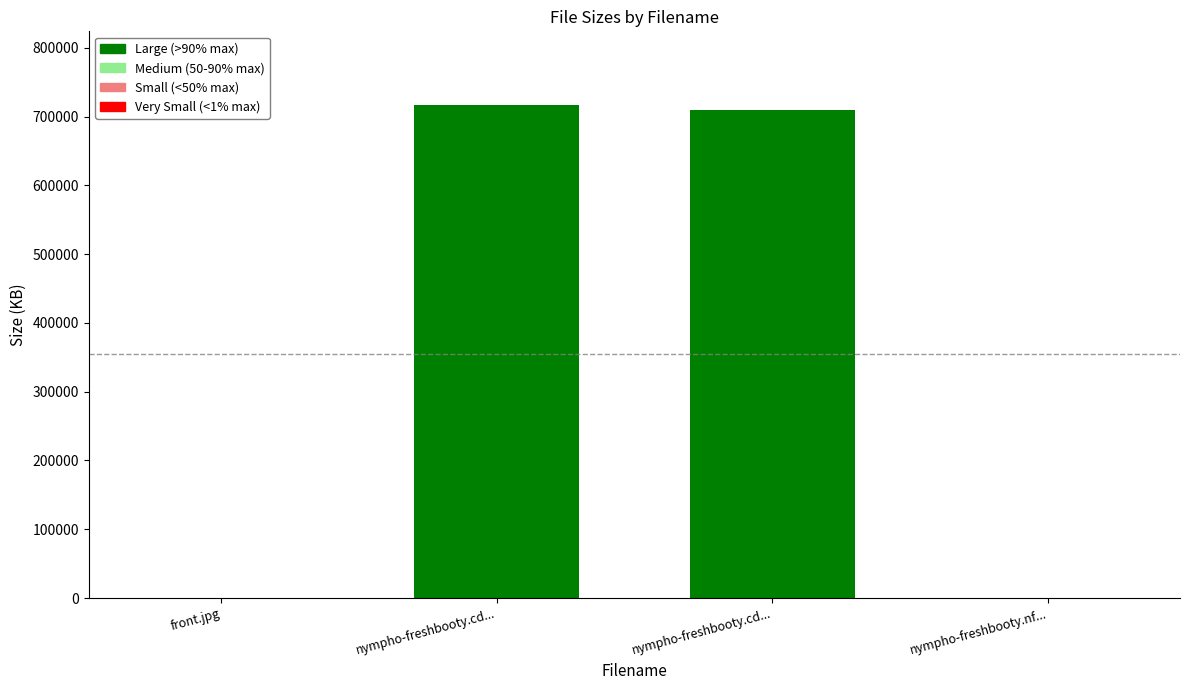

List the labels in order of value, largest first.

nympho-freshbooty.cd..., nympho-freshbooty.cd..., front.jpg, nympho-freshbooty.nf...